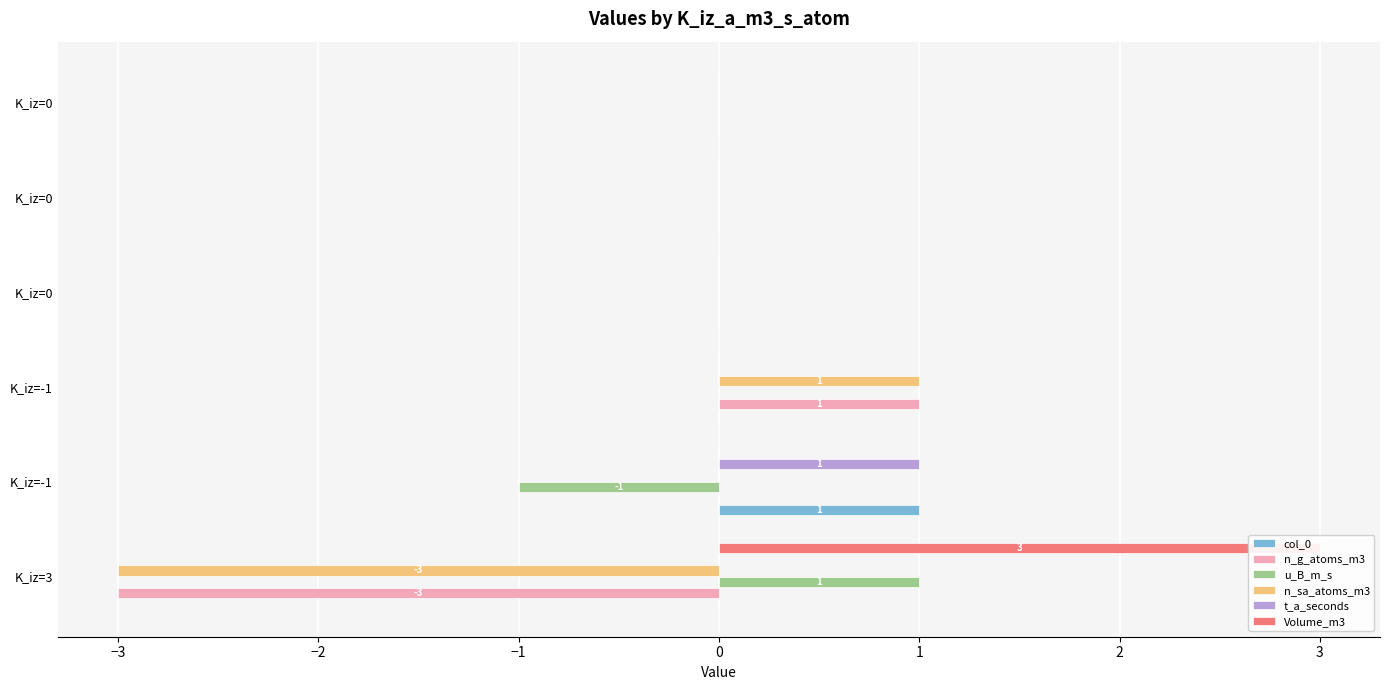

Reading left to right, list all the values displayed in this chart.

col_0: 0	1	0	0	0	0
n_g_atoms_m3: -3	0	1	0	0	0
u_B_m_s: 1	-1	0	0	0	0
n_sa_atoms_m3: -3	0	1	0	0	0
t_a_seconds: 0	1	0	0	0	0
Volume_m3: 3	0	0	0	0	0